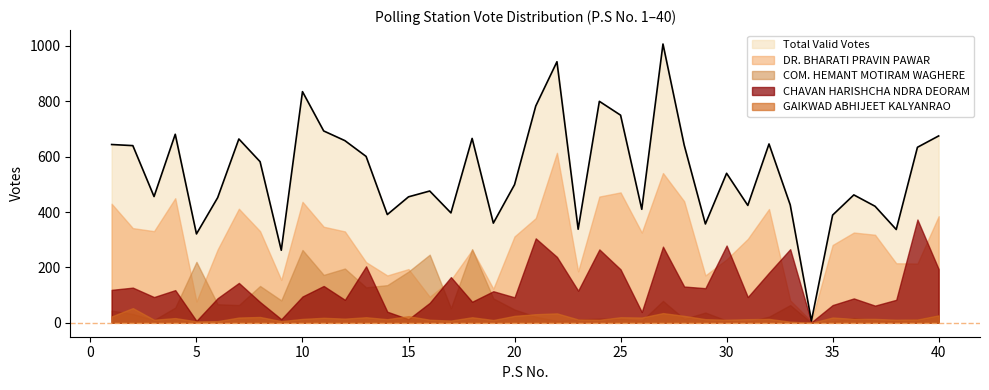

List the series in order of their peak value, lowest first.

GAIKWAD ABHIJEET KALYANRAO, COM. HEMANT MOTIRAM WAGHERE, CHAVAN HARISHCHA NDRA DEORAM, DR. BHARATI PRAVIN PAWAR, Total Valid Votes